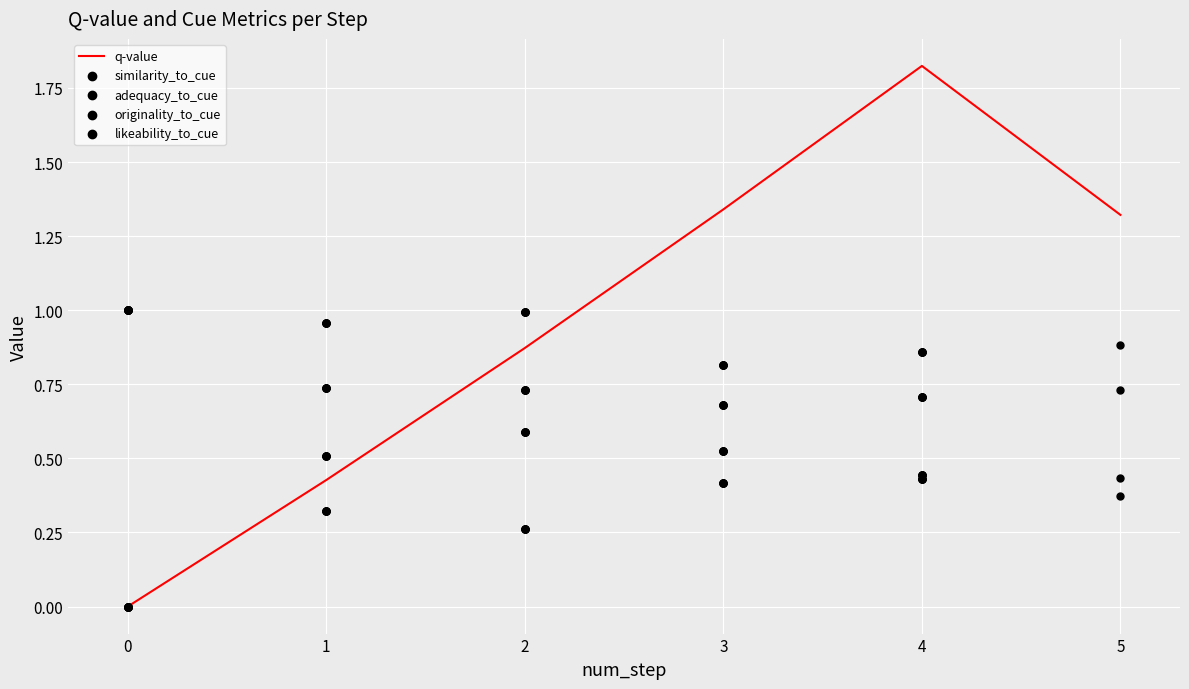

Which series has the largest total across all categories?

adequacy_to_cue